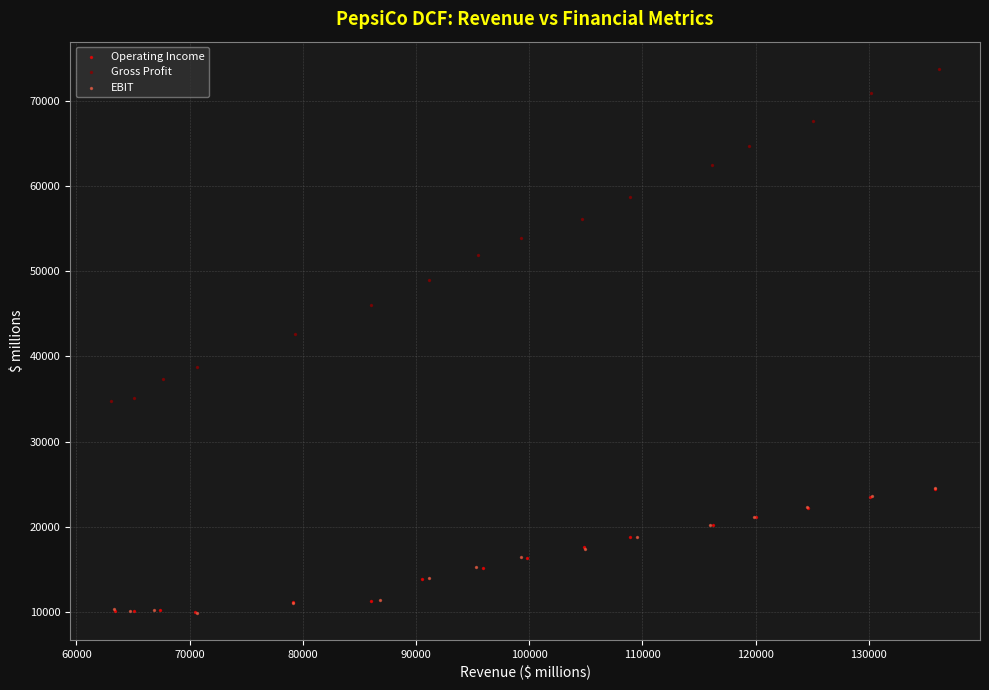

Which series has the largest Y range (max minus min)?

Gross Profit